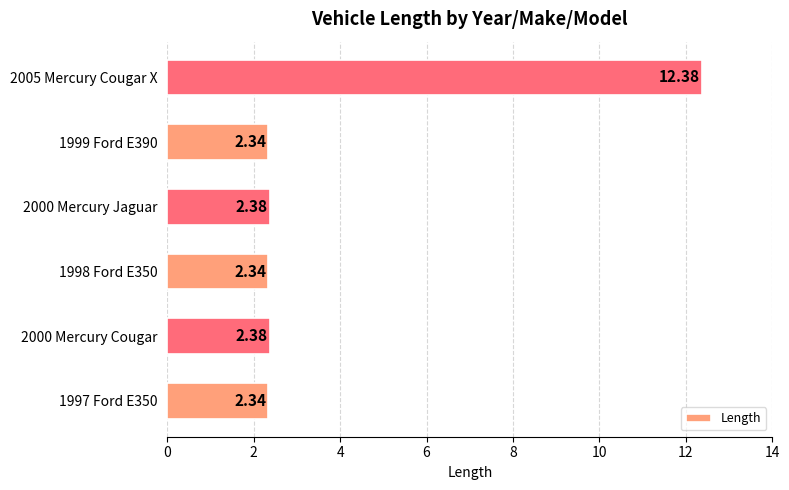

What is the sum of all values?

24.2